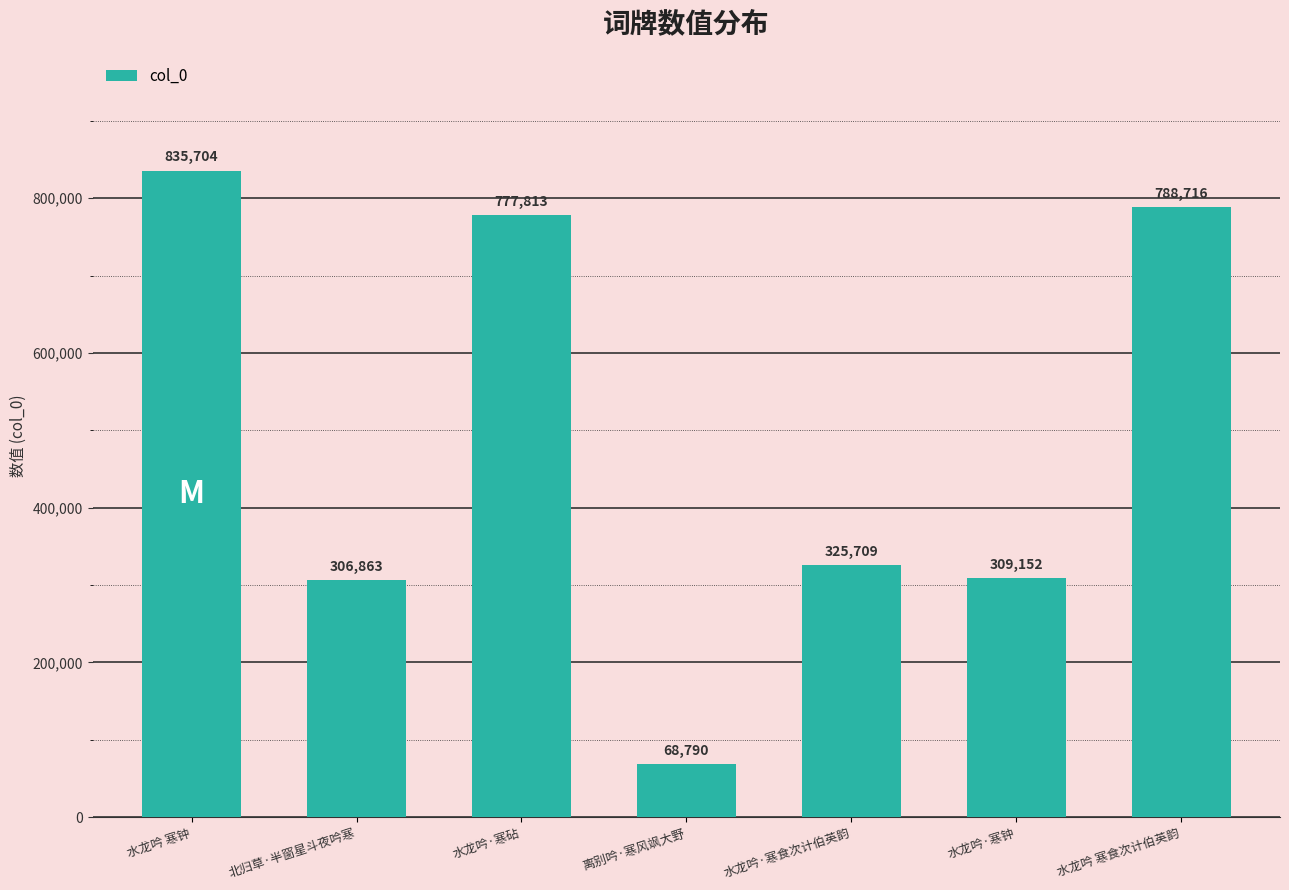

Rank the categories by value from highest to lowest.

水龙吟 寒钟, 水龙吟 寒食次计伯英韵, 水龙吟·寒砧, 水龙吟·寒食次计伯英韵, 水龙吟·寒钟, 北归草·半窗星斗夜吟寒, 离别吟·寒风飒大野